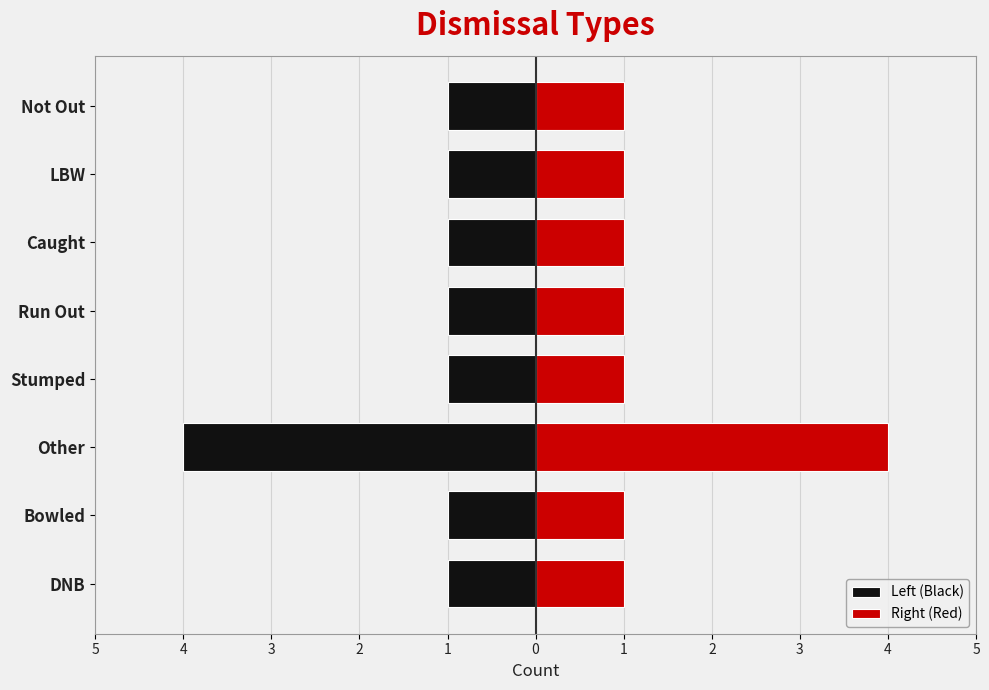

Which series changed the most between DNB and Not Out?

Left (Black)